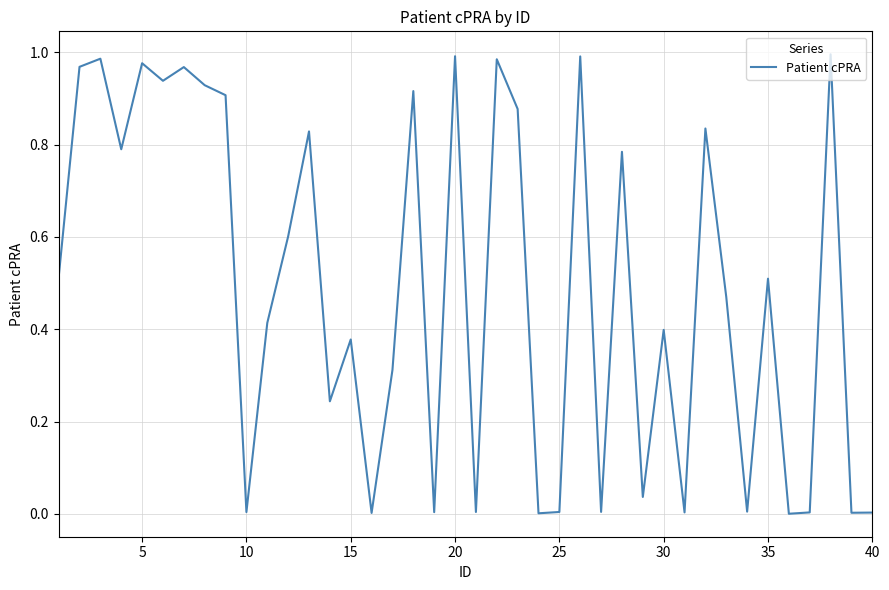

The chart shows a value of 1.0 at 20. True or false?

True